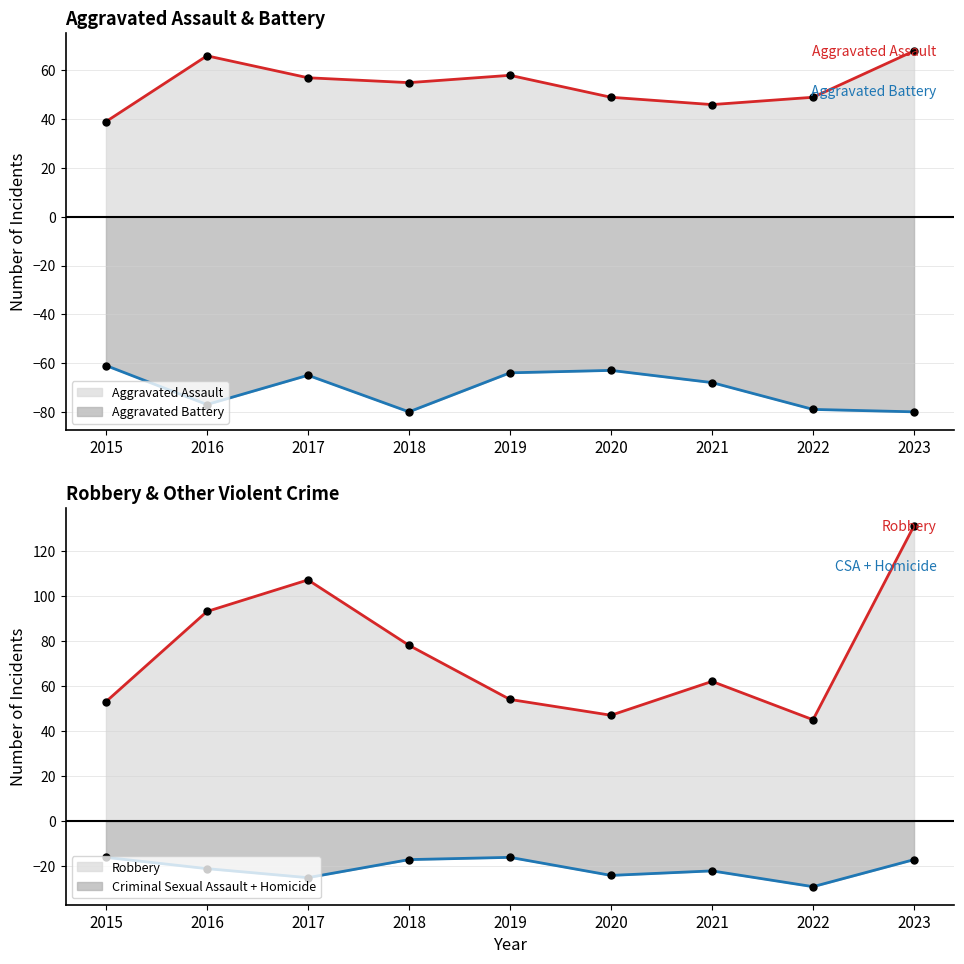

How many times do Robbery and Aggravated Assault cross each other?

4